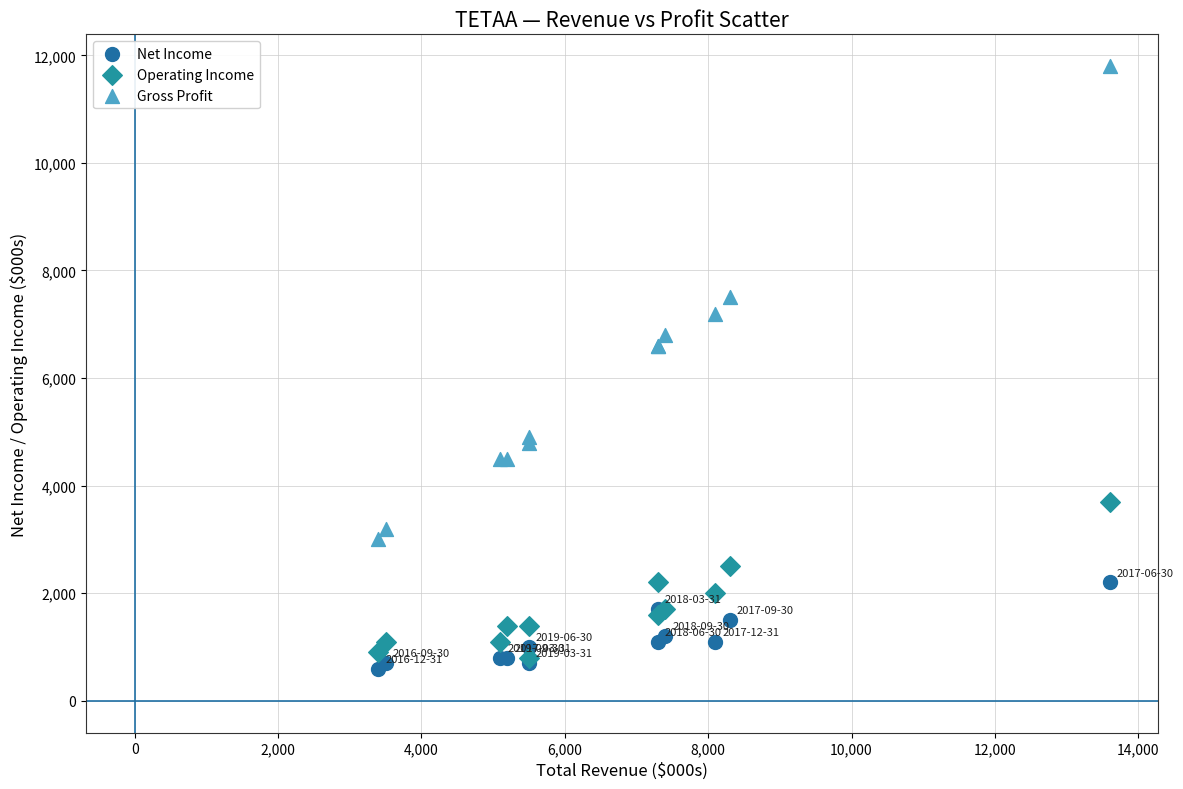

Which series contains the lowest Y value?

Net Income